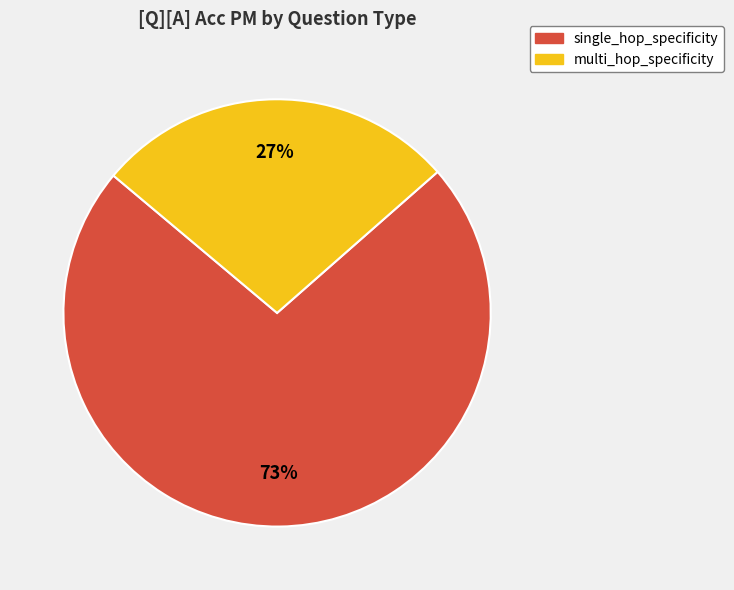

Is there a majority slice in this chart?

Yes